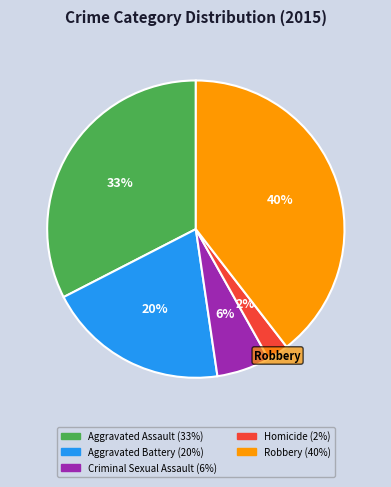

Is there any slice that represents more than half of the pie?

No